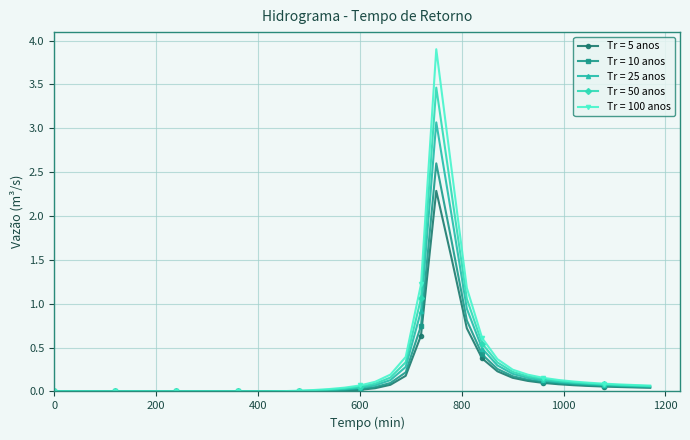

True or false: Tr = 10 anos has more than 0 points higher than both neighbors.

True